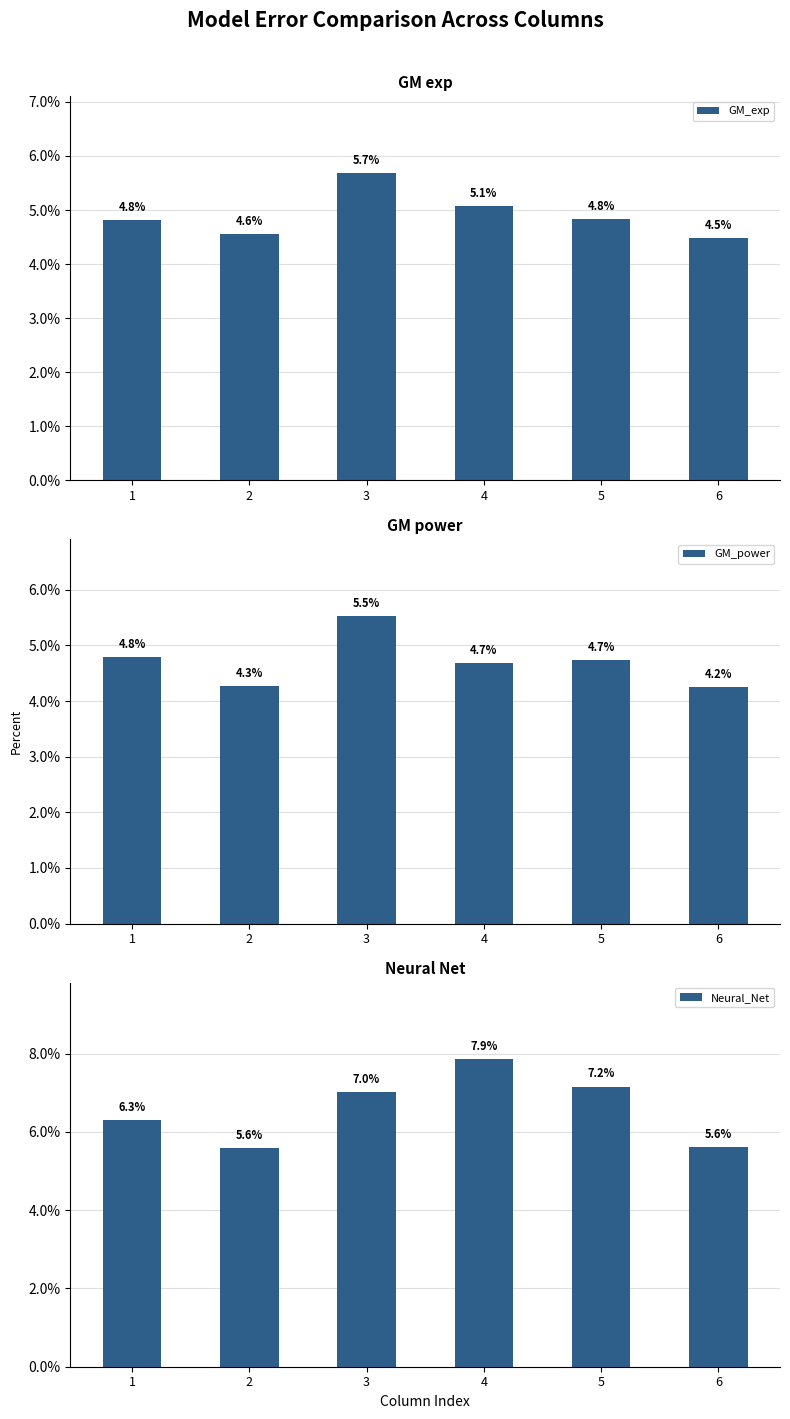

What are all the series names shown in the legend?

GM_exp, GM_power, Neural_Net